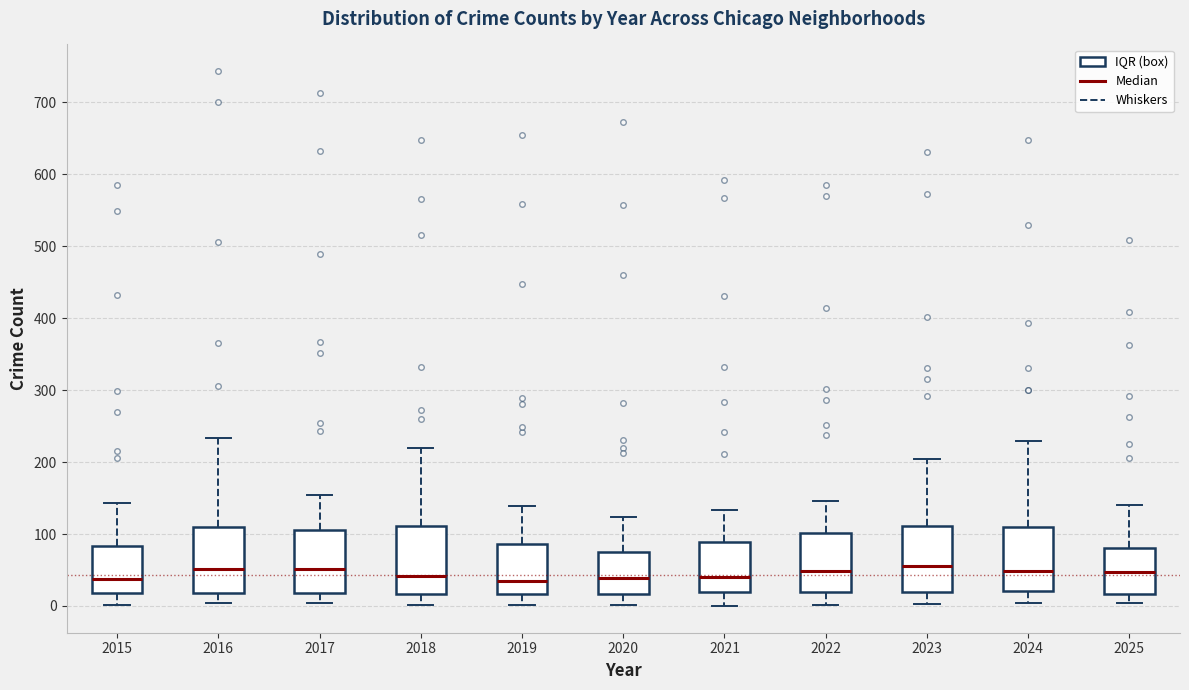

Reading left to right, transcribe this box plot: for each box, give where its median line is, the range the box spans, and where its two whiskers end, as read against the y-axis. The values are not printed on the chart, so give them approximately, as read against the axis.

2015: median 40, box 20 to 80, whiskers 0 to 140
2016: median 50, box 20 to 110, whiskers 0 to 230
2017: median 50, box 20 to 110, whiskers 0 to 150
2018: median 40, box 20 to 110, whiskers 0 to 220
2019: median 40, box 20 to 90, whiskers 0 to 140
2020: median 40, box 20 to 80, whiskers 0 to 120
2021: median 40, box 20 to 90, whiskers 0 to 130
2022: median 50, box 20 to 100, whiskers 0 to 150
2023: median 60, box 20 to 110, whiskers 0 to 200
2024: median 50, box 20 to 110, whiskers 0 to 230
2025: median 50, box 20 to 80, whiskers 0 to 140